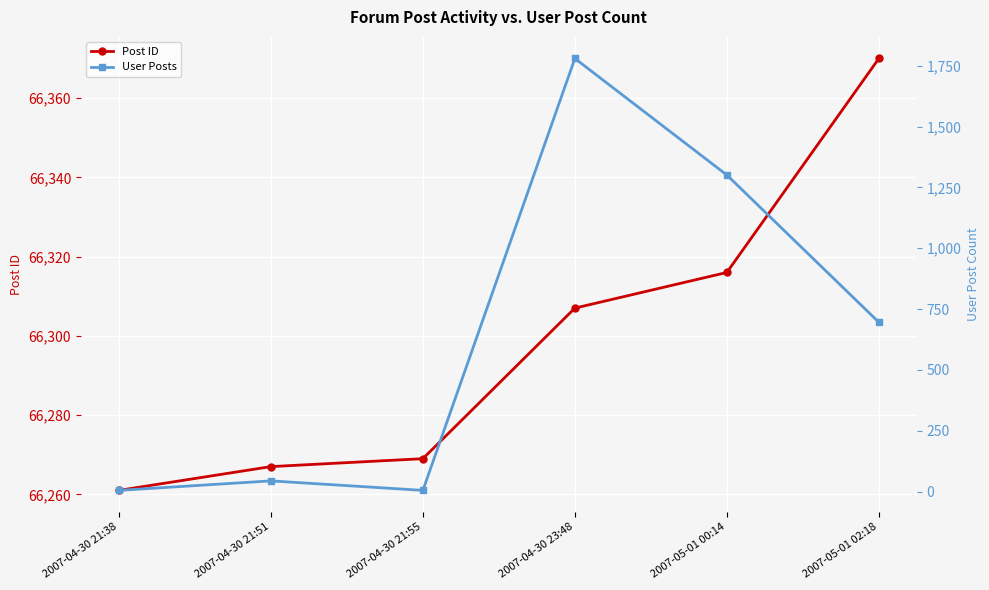

What is the value of the User Posts point at the 3rd from the left?

5